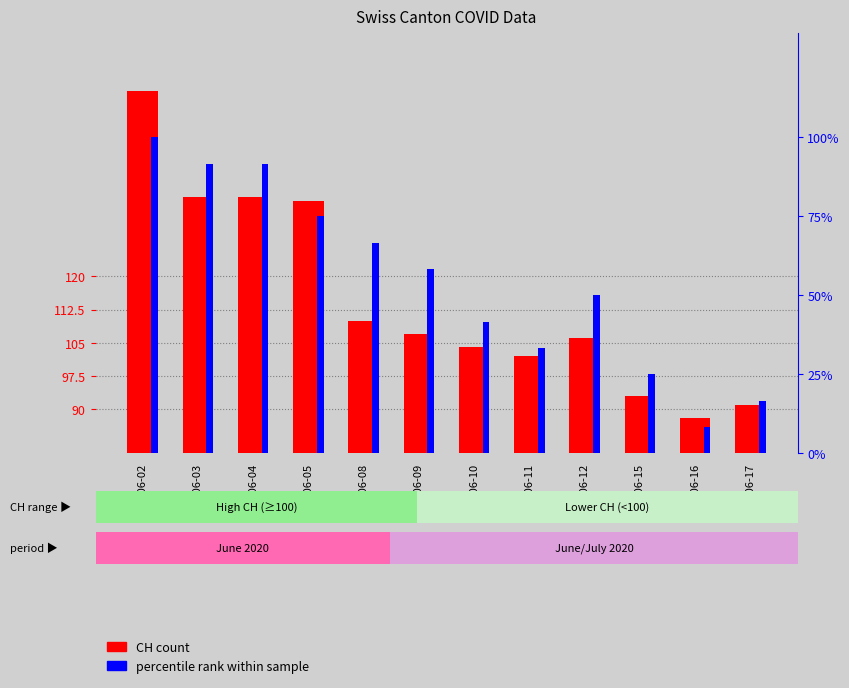

The value of CH count at 2020-06-08 is 110.0. True or false?

True